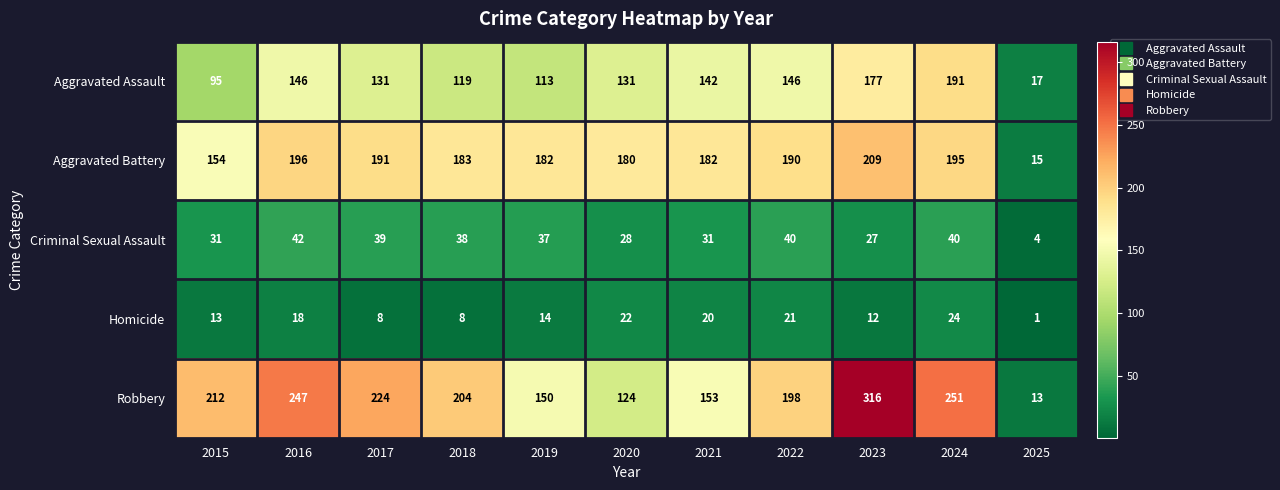

What is the sum of all Homicide values?

161